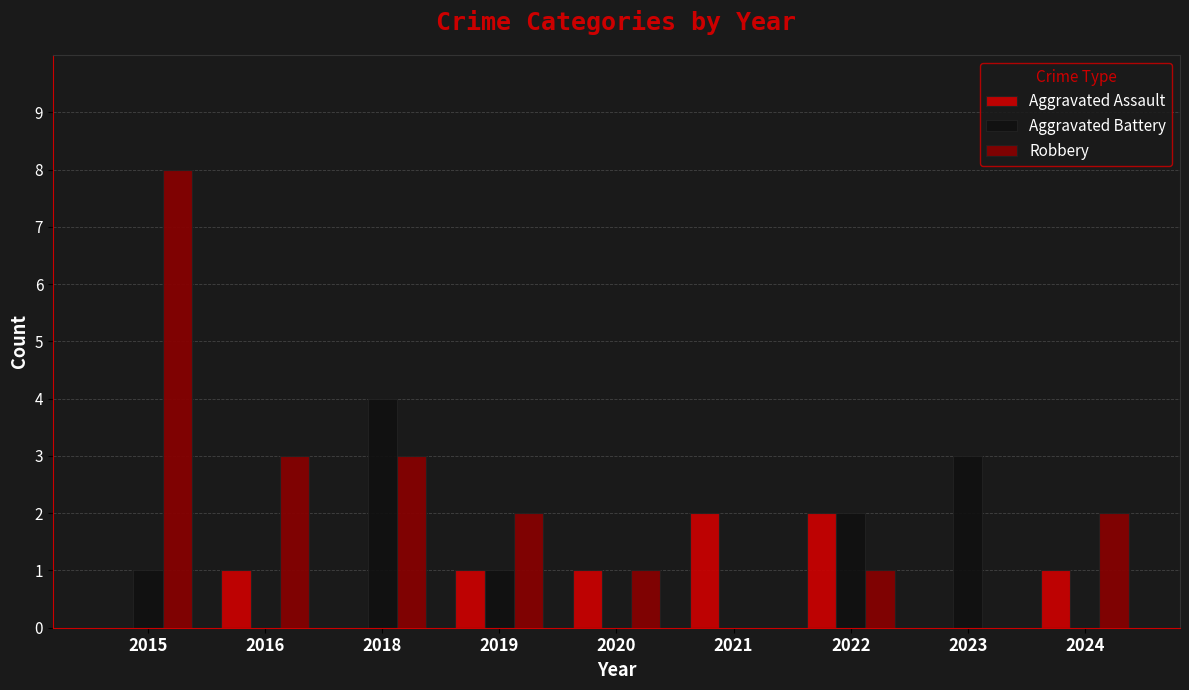

Count the number of categories in the chart.

9